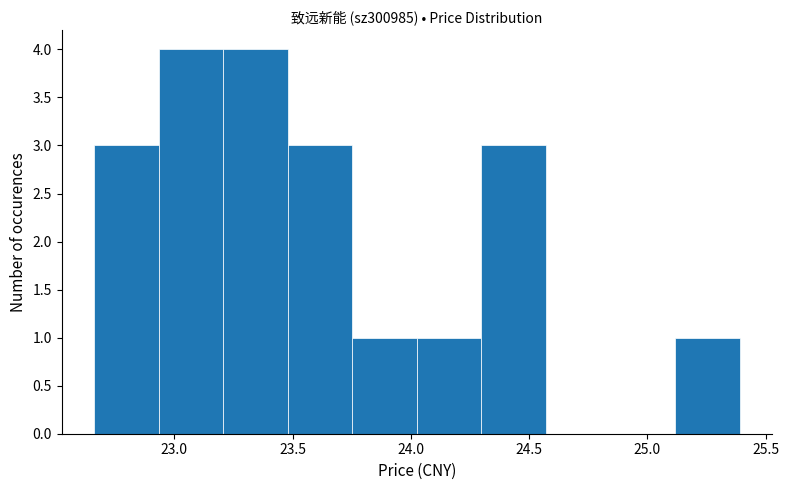

Reading left to right, list every bar in this chart as the range it spans on the x-axis followed by its height. Neither the bar edges nor the heights are printed on the chart, so give them approximately, as read against the axes.

22.65 to 22.95: 3
22.95 to 23.20: 4
23.20 to 23.50: 4
23.50 to 23.75: 3
23.75 to 24.05: 1
24.05 to 24.30: 1
24.30 to 24.55: 3
24.55 to 24.85: 0
24.85 to 25.10: 0
25.10 to 25.40: 1